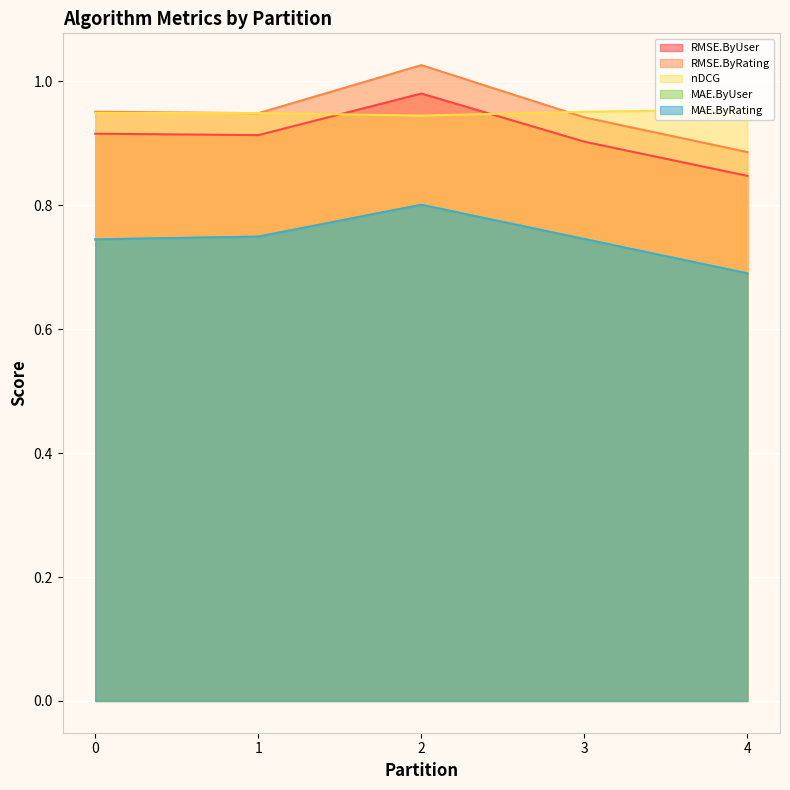

What are all the series names shown in the legend?

RMSE.ByUser, RMSE.ByRating, nDCG, MAE.ByUser, MAE.ByRating